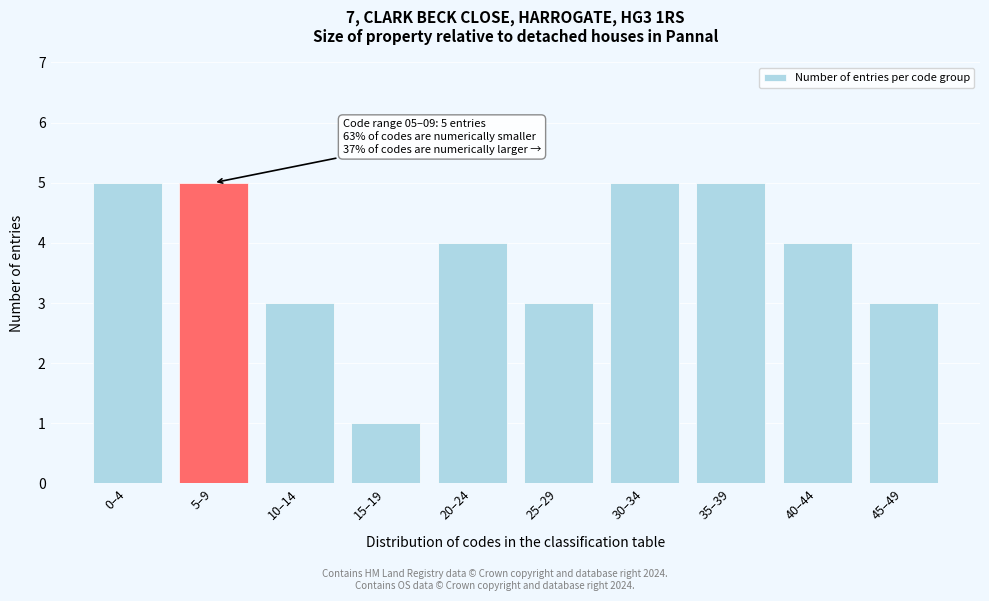

Reading right to left, list all the values displayed in this chart.

3	4	5	5	3	4	1	3	5	5